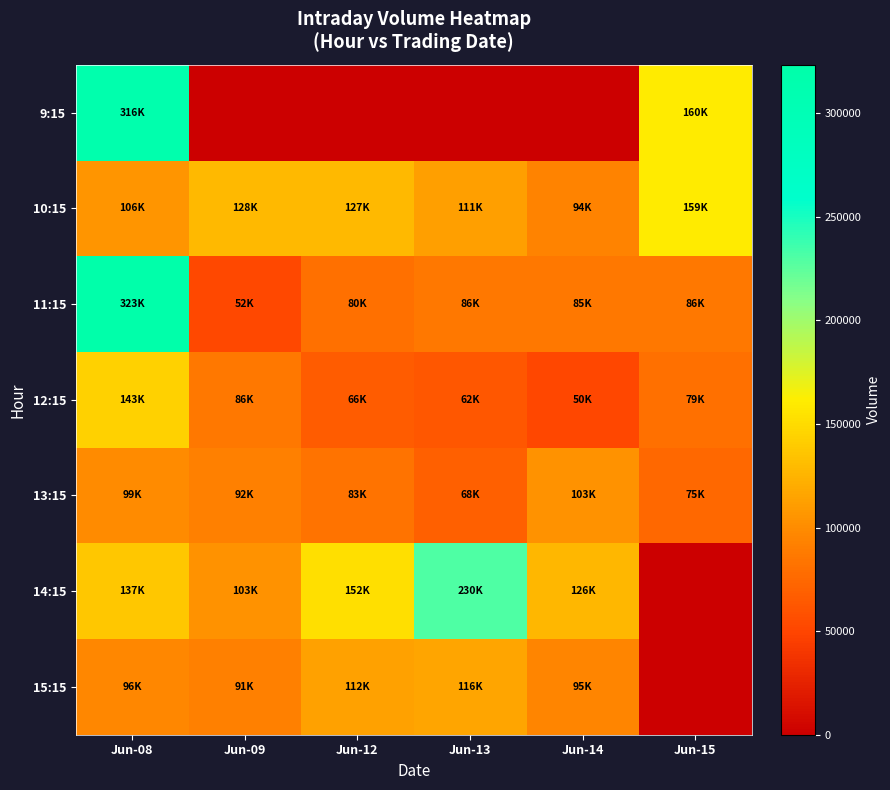

List the series in order of their peak value, lowest first.

13:15, 15:15, 12:15, 10:15, 14:15, 9:15, 11:15